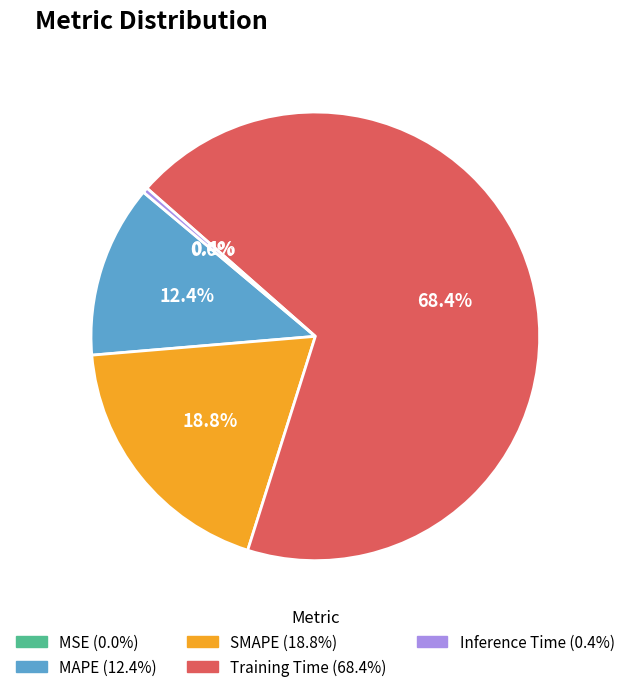

To the nearest percent, what is the average slice percentage?

20%